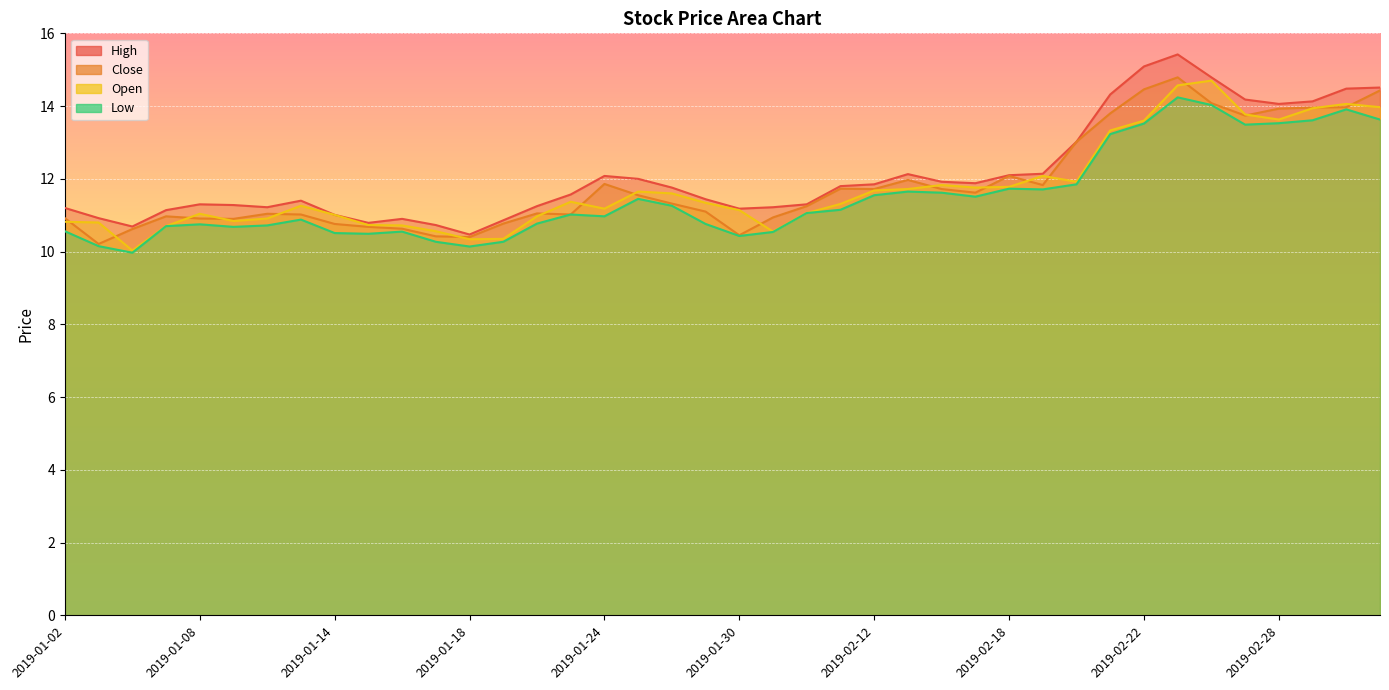

Which series changed the most between 2019-01-14 and 2019-03-01?

close